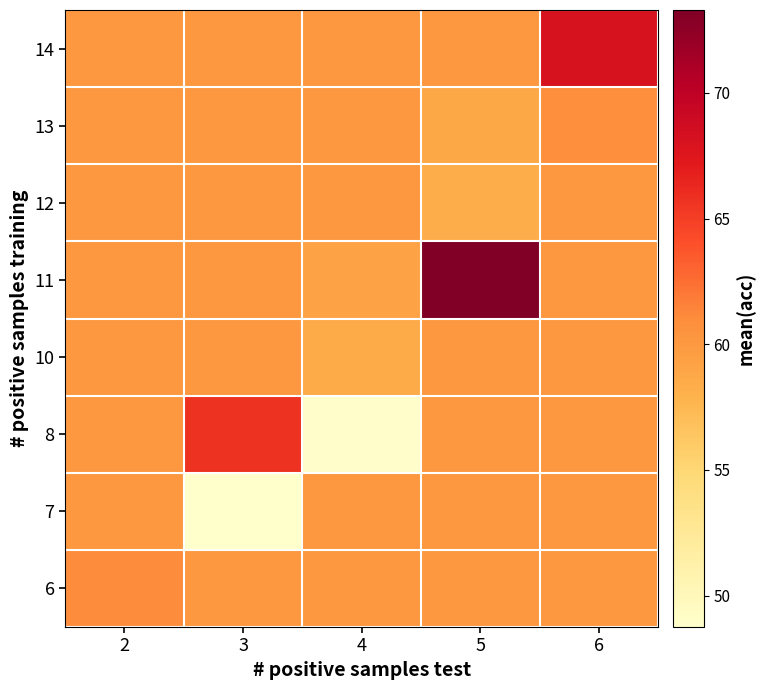

Reading left to right, list all the values displayed in this chart.

6: 2=61.0	3=60.1	4=60.1	5=60.1	6=60.1
7: 2=60.1	3=48.8	4=60.1	5=60.1	6=60.1
8: 2=60.1	3=65.7	4=49.0	5=60.1	6=60.1
10: 2=60.1	3=60.1	4=58.5	5=60.1	6=60.1
11: 2=60.1	3=60.1	4=59.2	5=73.3	6=60.1
12: 2=60.1	3=60.1	4=60.1	5=58.3	6=60.1
13: 2=60.1	3=60.1	4=60.1	5=58.8	6=60.8
14: 2=60.1	3=60.1	4=60.1	5=60.1	6=68.0